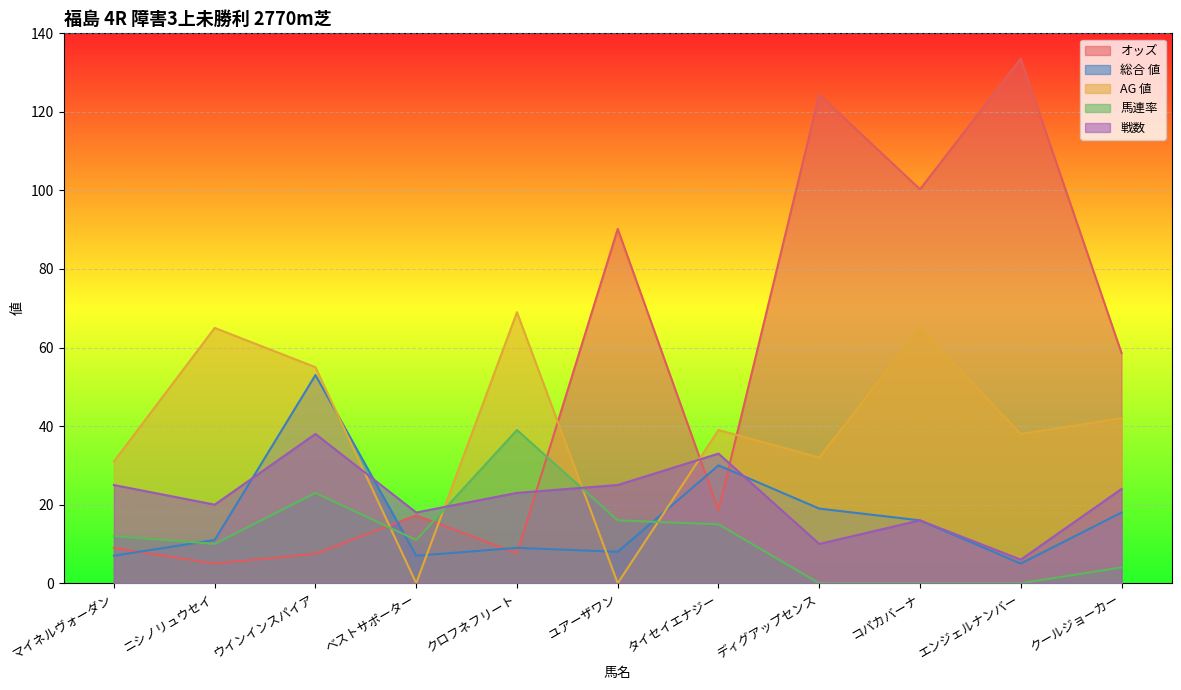

What is the value of the 戦数 point at the 1st from the left?

25.0